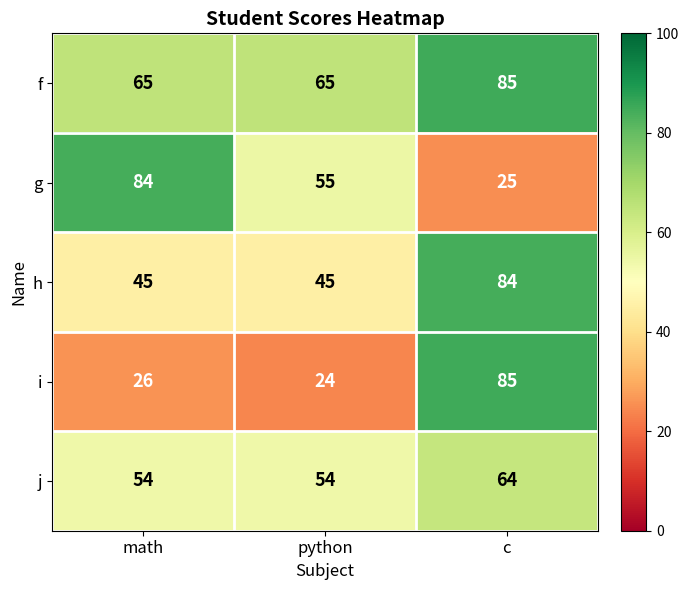

What is the difference between the highest and lowest values at math?

58